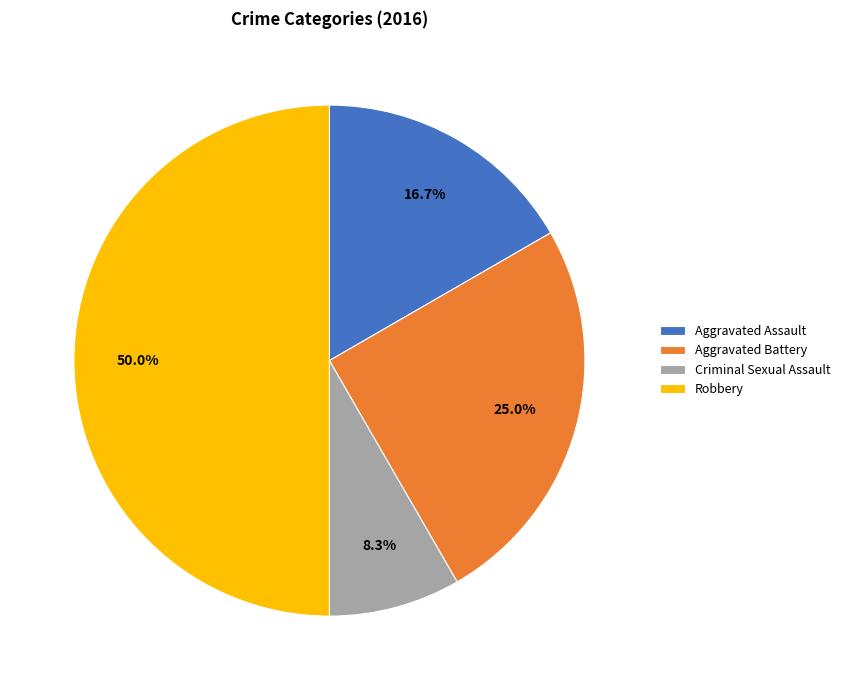

Is Criminal Sexual Assault the majority of the pie?

No